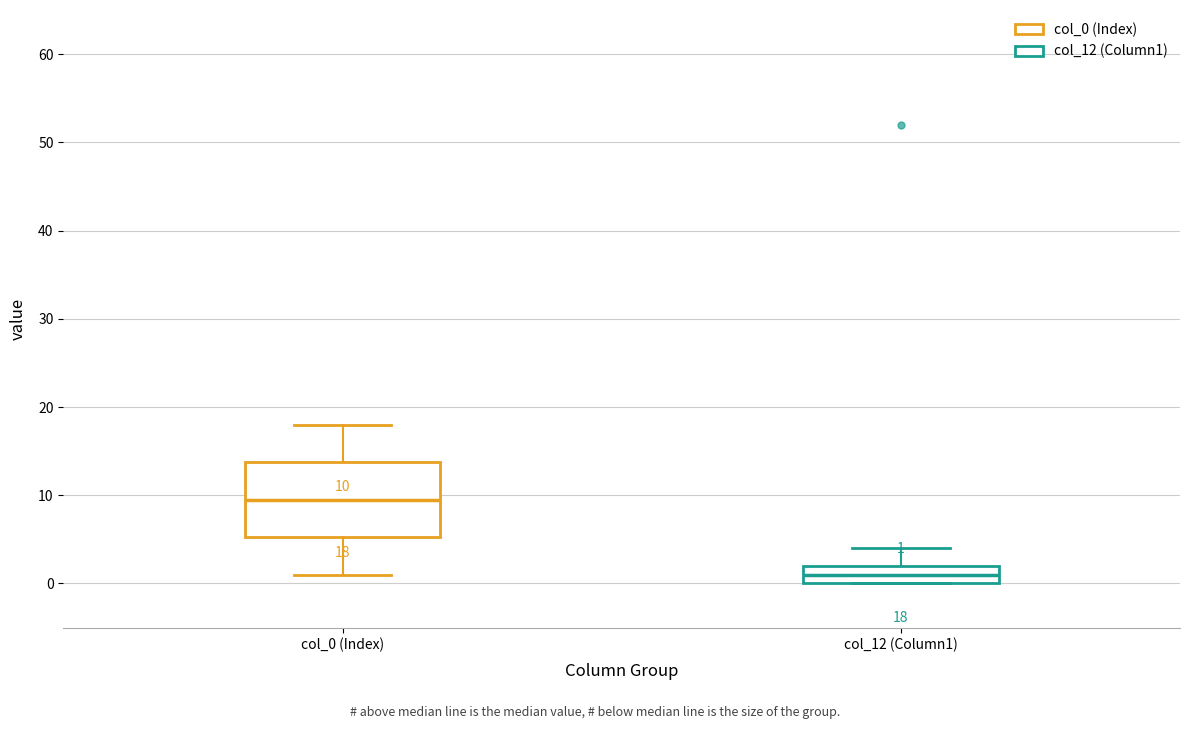

Comparing the boxes themselves (not the whiskers), which one is the tallest?

col_0 (Index)